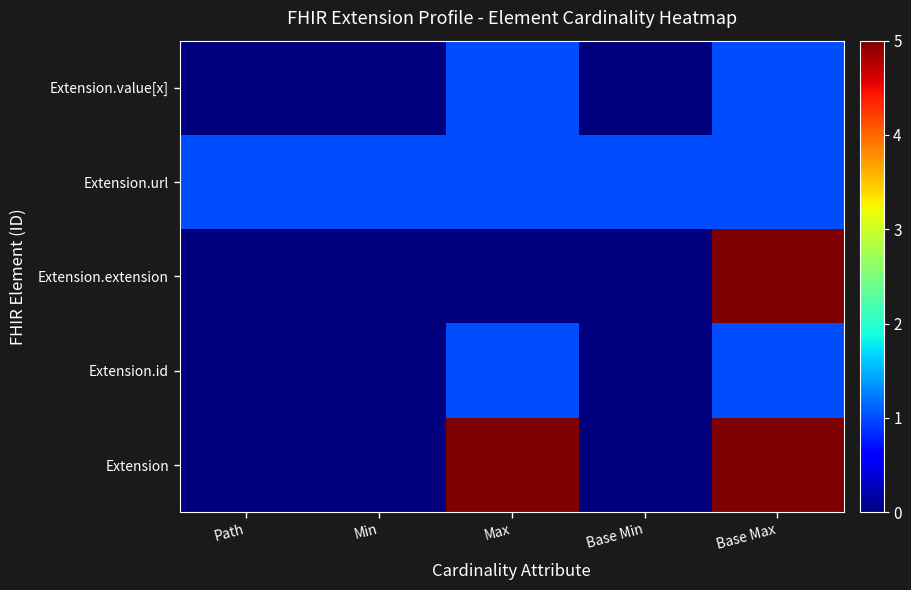

Which has a higher value, Base Max or Path?

Base Max